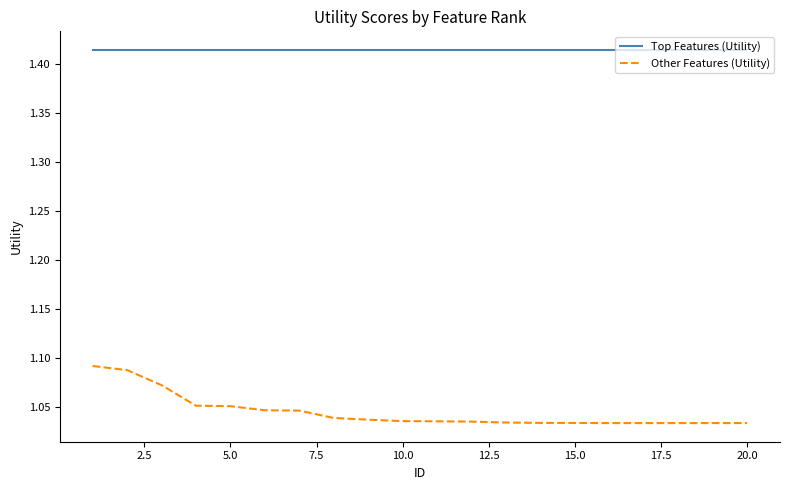

List the series in order of their overall mean, lowest first.

Other Features (Utility), Top Features (Utility)